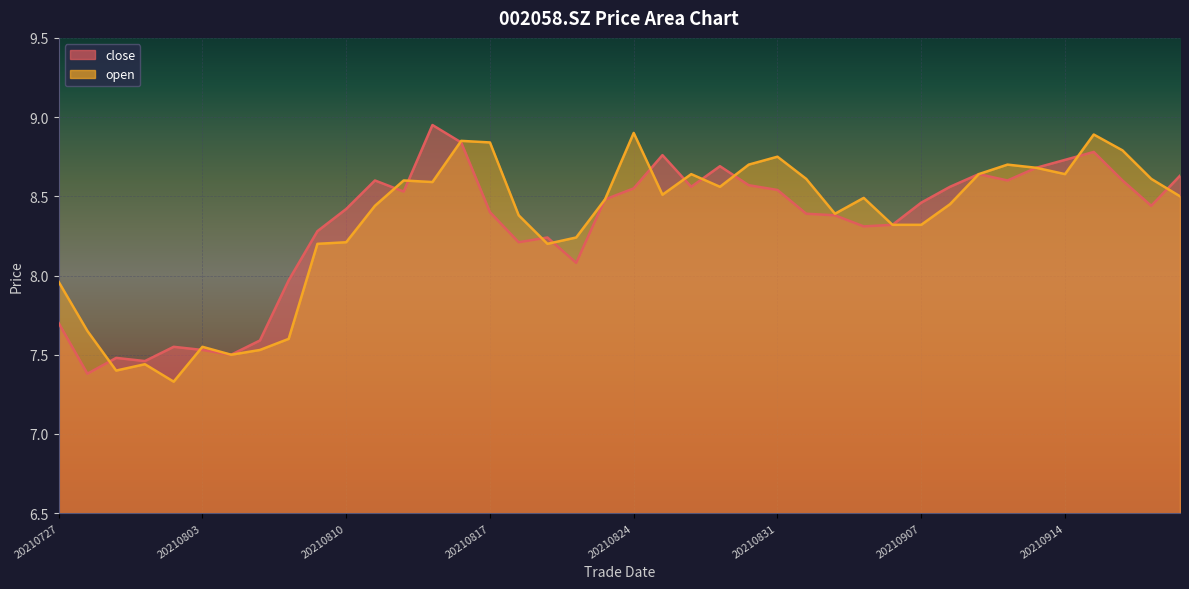

Reading right to left, extract all data points from this chart.

close: 20210922=8.6	20210917=8.4	20210916=8.6	20210915=8.8	20210914=8.7	20210913=8.7	20210910=8.6	20210909=8.6	20210908=8.6	20210907=8.5	20210906=8.3	20210903=8.3	20210902=8.4	20210901=8.4	20210831=8.5	20210830=8.6	20210827=8.7	20210826=8.6	20210825=8.8	20210824=8.6	20210823=8.5	20210820=8.1	20210819=8.2	20210818=8.2	20210817=8.4	20210816=8.8	20210813=8.9	20210812=8.5	20210811=8.6	20210810=8.4	20210809=8.3	20210806=8.0	20210805=7.6	20210804=7.5	20210803=7.5	20210802=7.5	20210730=7.5	20210729=7.5	20210728=7.4	20210727=7.7
open: 20210922=8.5	20210917=8.6	20210916=8.8	20210915=8.9	20210914=8.6	20210913=8.7	20210910=8.7	20210909=8.6	20210908=8.4	20210907=8.3	20210906=8.3	20210903=8.5	20210902=8.4	20210901=8.6	20210831=8.8	20210830=8.7	20210827=8.6	20210826=8.6	20210825=8.5	20210824=8.9	20210823=8.5	20210820=8.2	20210819=8.2	20210818=8.4	20210817=8.8	20210816=8.8	20210813=8.6	20210812=8.6	20210811=8.4	20210810=8.2	20210809=8.2	20210806=7.6	20210805=7.5	20210804=7.5	20210803=7.5	20210802=7.3	20210730=7.4	20210729=7.4	20210728=7.7	20210727=8.0